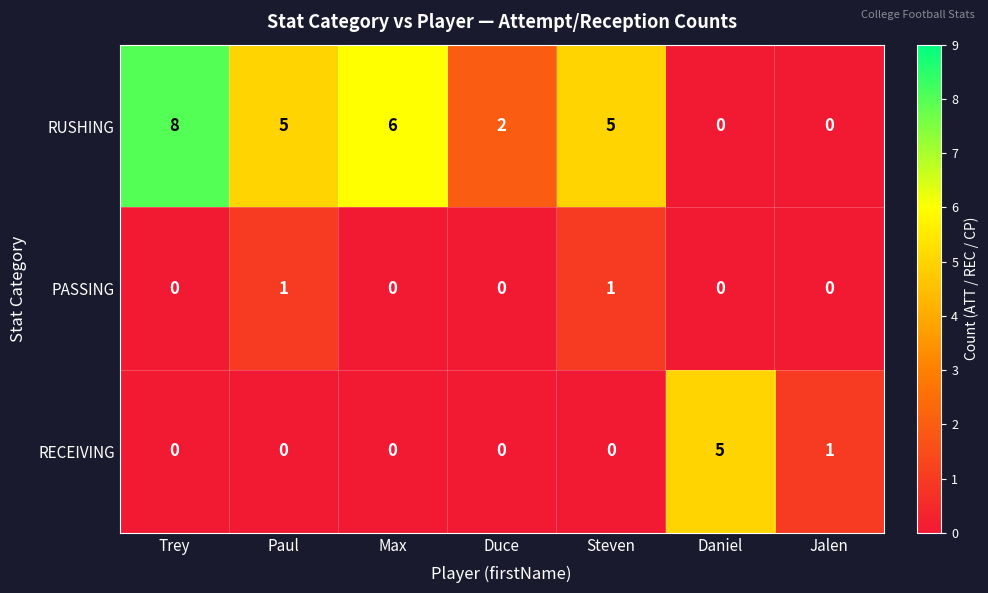

How many PASSING values are between 0 and 1?

7